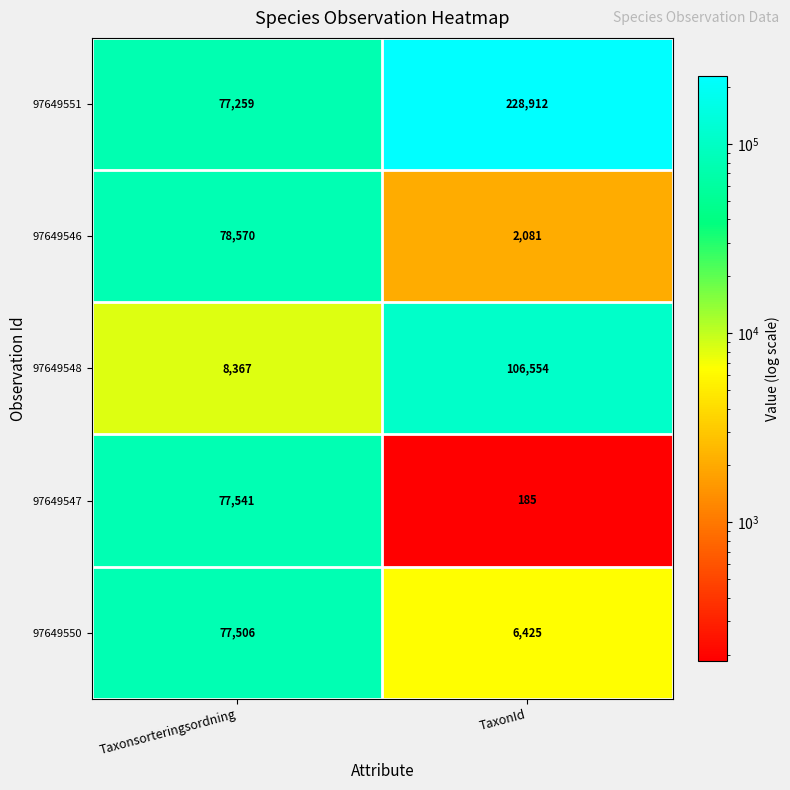

What value does the 97649546 series have at TaxonId, to the nearest 100?

2100